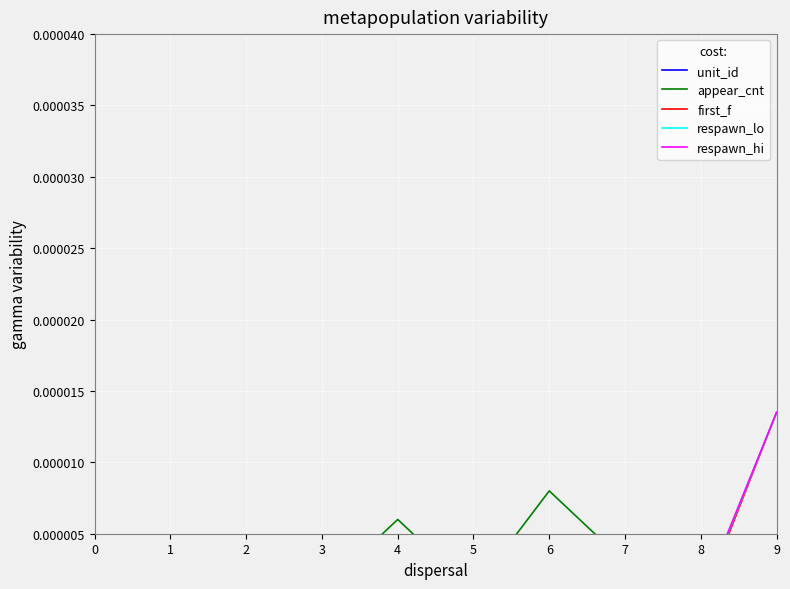

Which category has the lowest value across all series?

1